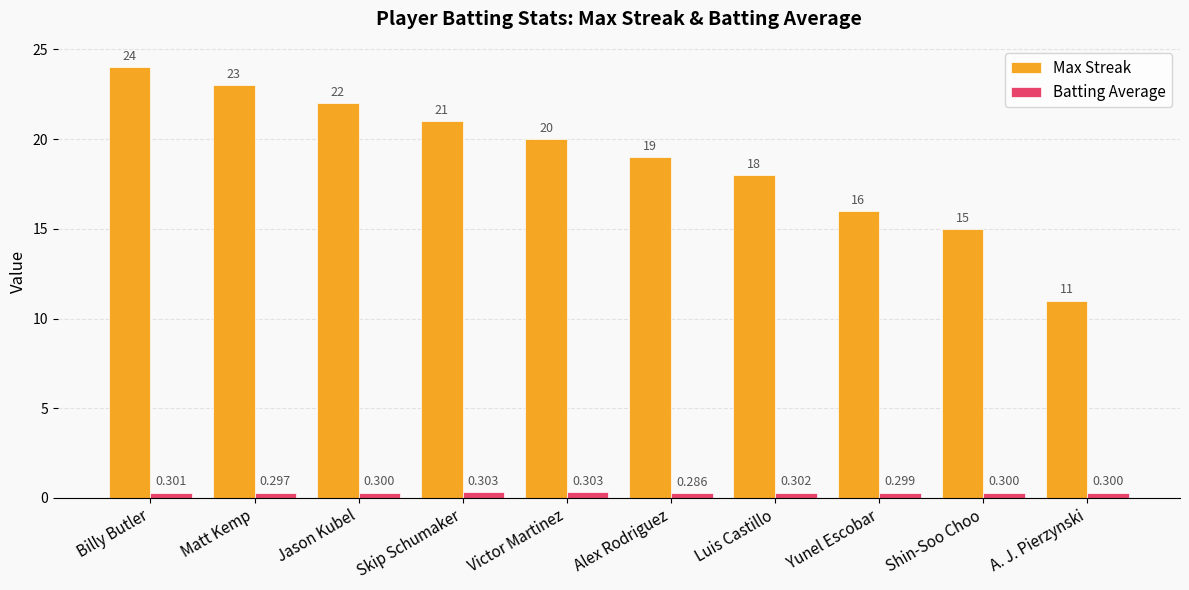

What position from the left is Victor Martinez?

5